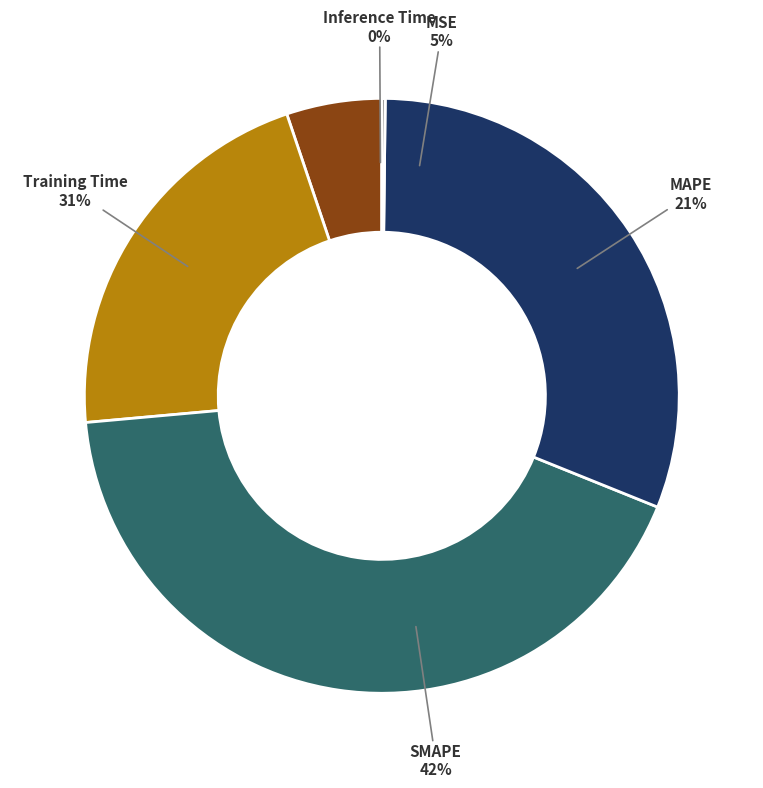

What portion of the pie excludes MAPE?

78.7%